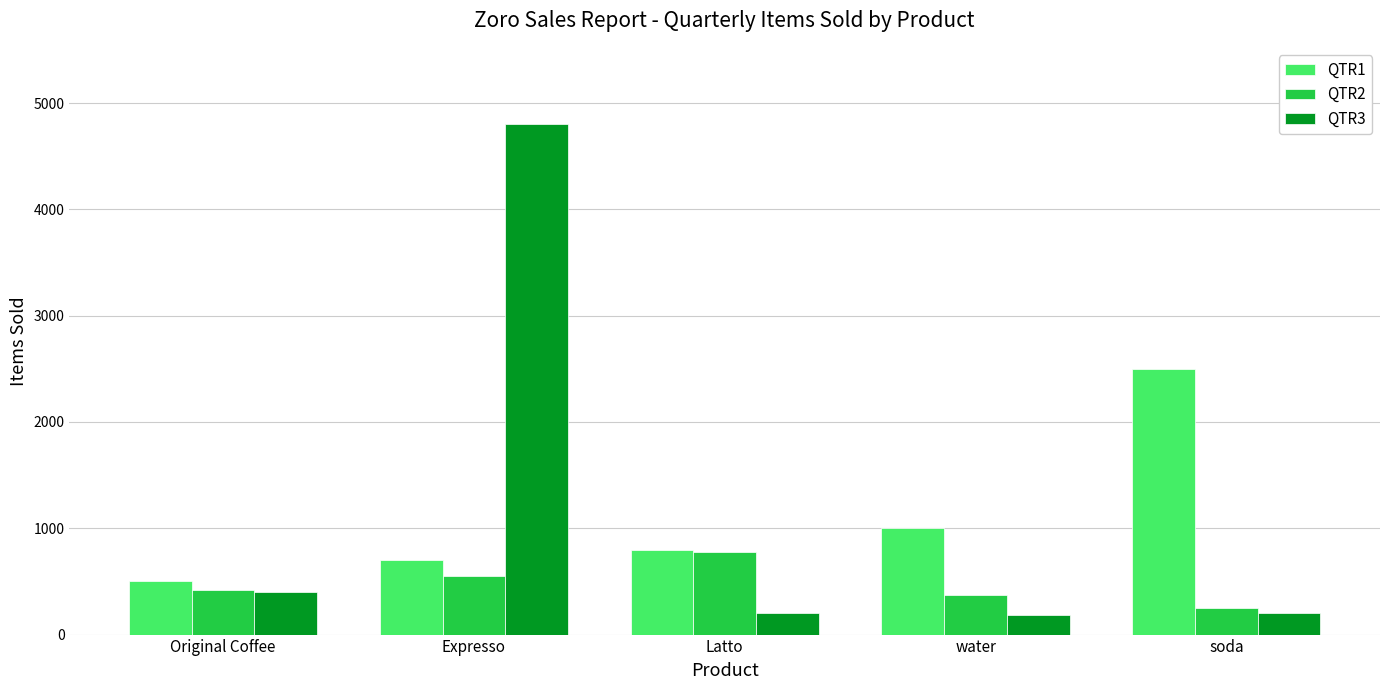

Which series changed the most between Latto and soda?

QTR1